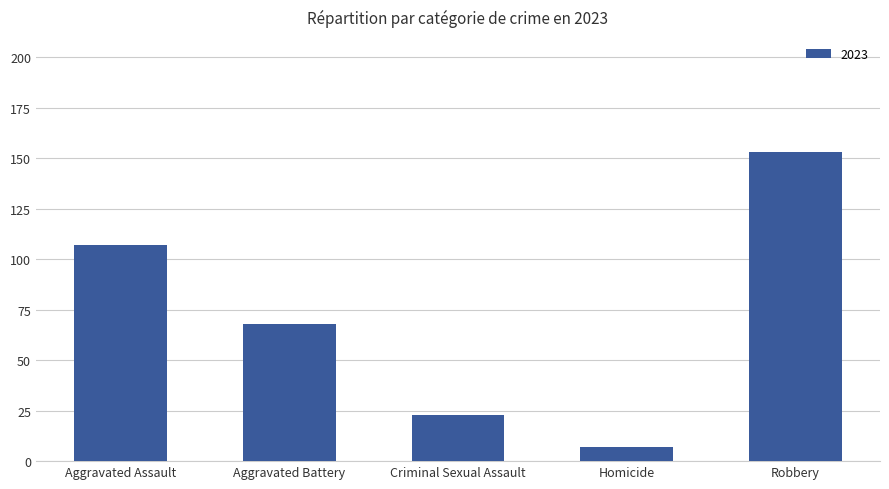

List the labels in order of value, largest first.

Robbery, Aggravated Assault, Aggravated Battery, Criminal Sexual Assault, Homicide